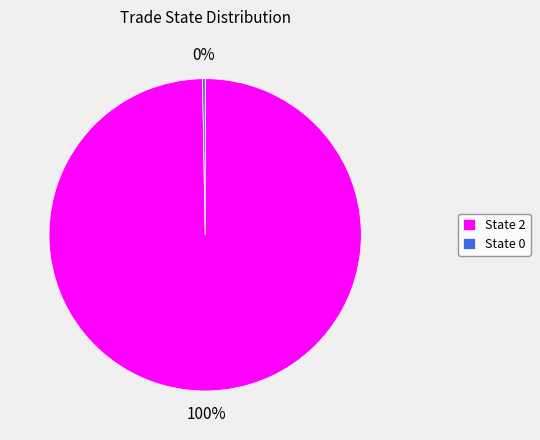

The State 2 slice represents 86% of the pie. True or false?

False